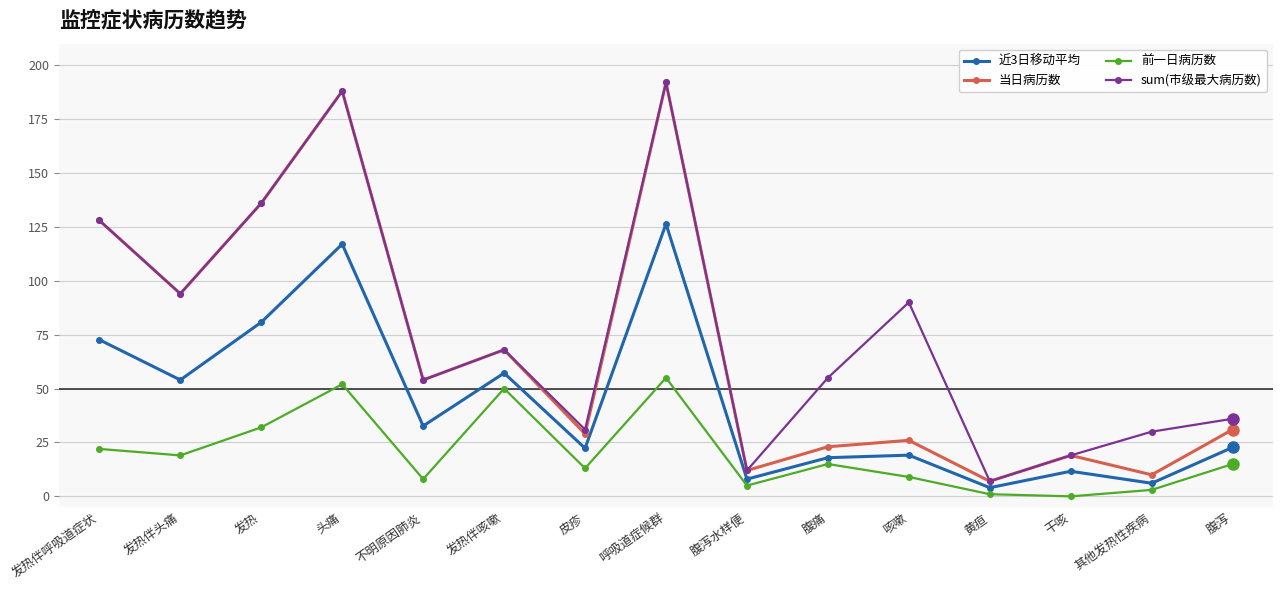

What position from the left is 腹泻?

15